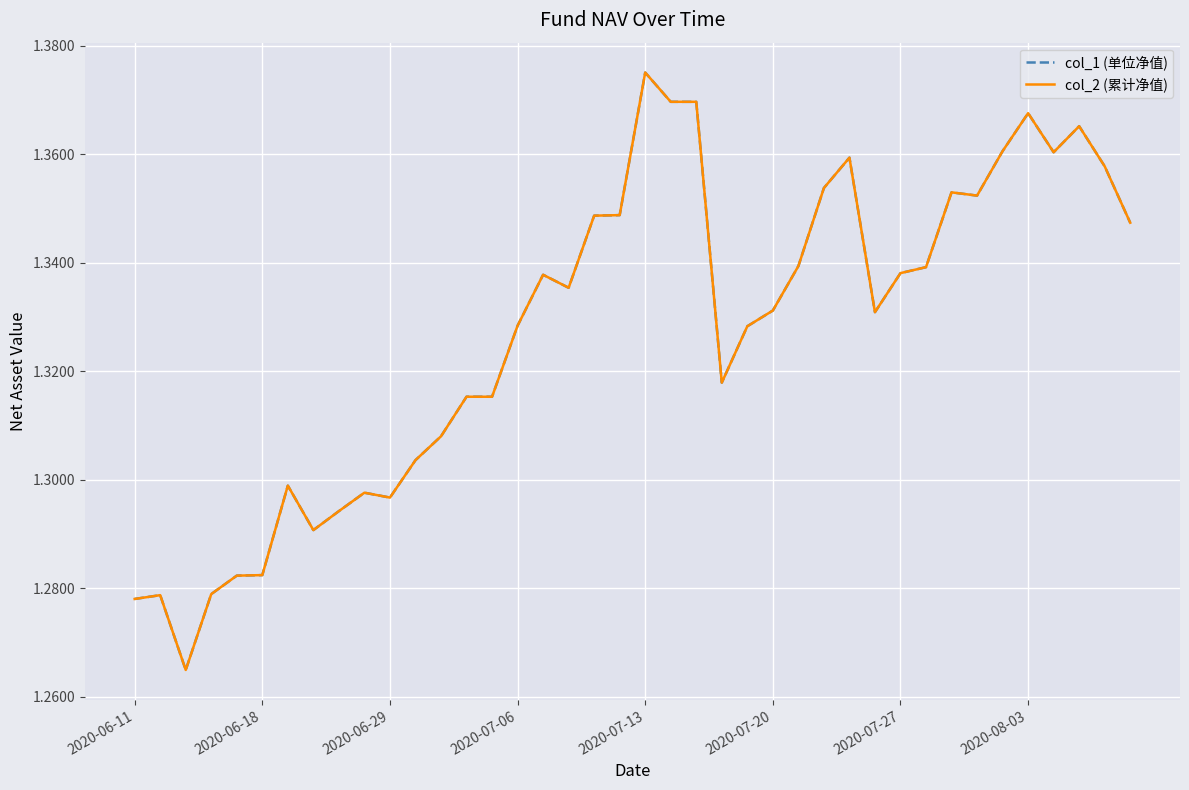

Is this an area chart (filled region under the line)?

No